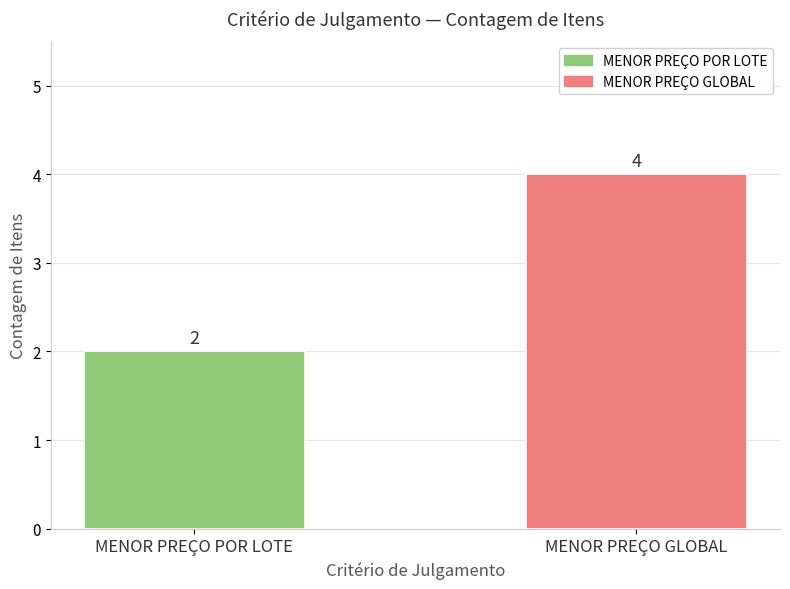

What is the label of the 1st bar from the left?

MENOR PREÇO POR LOTE